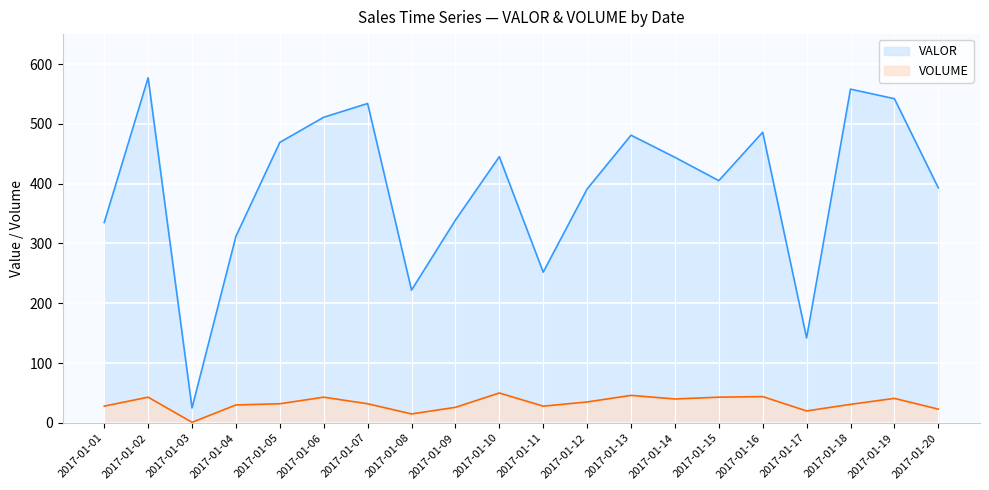

True or false: VOLUME and VALOR intersect in this chart.

False